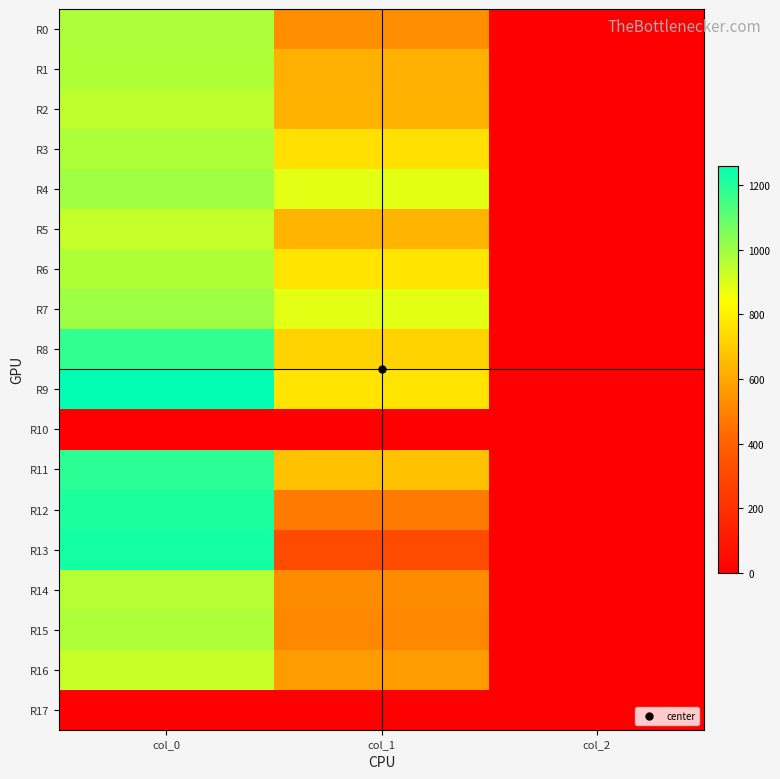

Reading right to left, list all the values displayed in this chart.

R0: col_2=2.0	col_1=529.9	col_0=976.7
R1: col_2=2.0	col_1=624.4	col_0=970.0
R2: col_2=2.0	col_1=634.5	col_0=946.7
R3: col_2=2.0	col_1=756.0	col_0=973.3
R4: col_2=2.0	col_1=884.2	col_0=996.7
R5: col_2=2.0	col_1=637.9	col_0=936.7
R6: col_2=2.0	col_1=766.1	col_0=970.0
R7: col_2=2.0	col_1=887.6	col_0=1000.0
R8: col_2=2.0	col_1=718.9	col_0=1176.7
R9: col_2=2.0	col_1=766.1	col_0=1260.0
R10: col_2=0.0	col_1=0.0	col_0=0.0
R11: col_2=2.0	col_1=671.6	col_0=1190.0
R12: col_2=2.0	col_1=475.9	col_0=1210.0
R13: col_2=2.0	col_1=310.5	col_0=1226.7
R14: col_2=2.0	col_1=526.5	col_0=960.0
R15: col_2=2.0	col_1=516.4	col_0=973.3
R16: col_2=2.0	col_1=570.4	col_0=930.0
R17: col_2=0.0	col_1=0.0	col_0=0.0